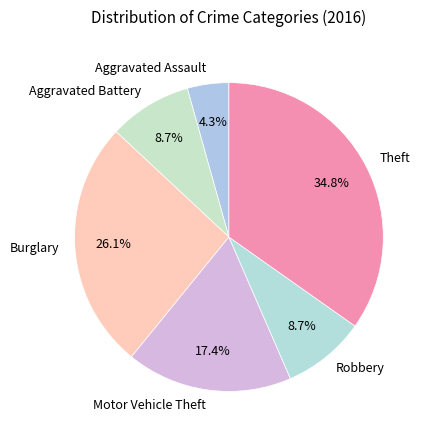

What is the total percentage of Theft and Motor Vehicle Theft?

52.2%